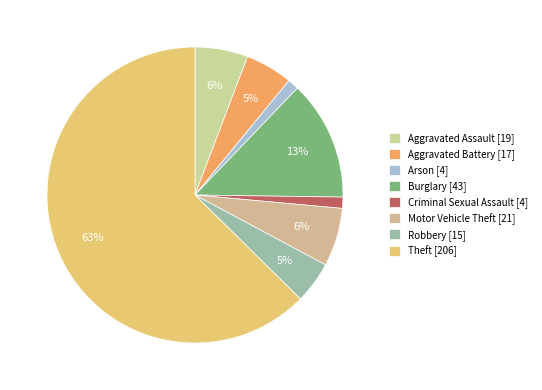

Which category accounts for the majority?

Theft